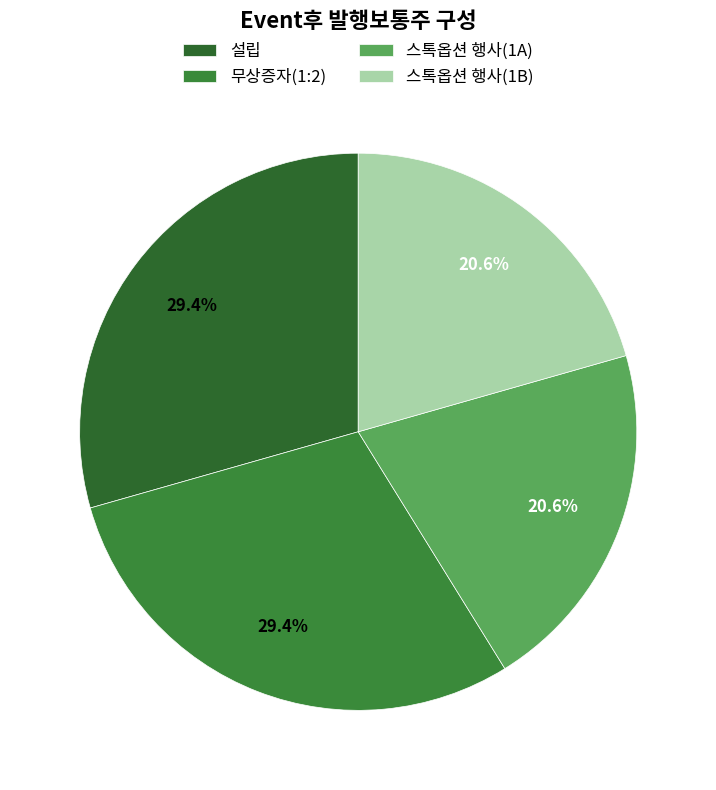

Is 무상증자(1:2) the majority of the pie?

No